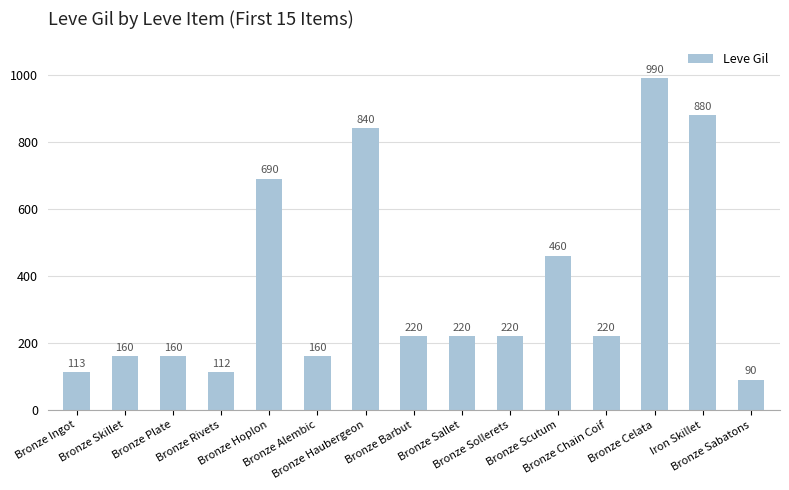

What is the value of the 15th bar from the left?

90